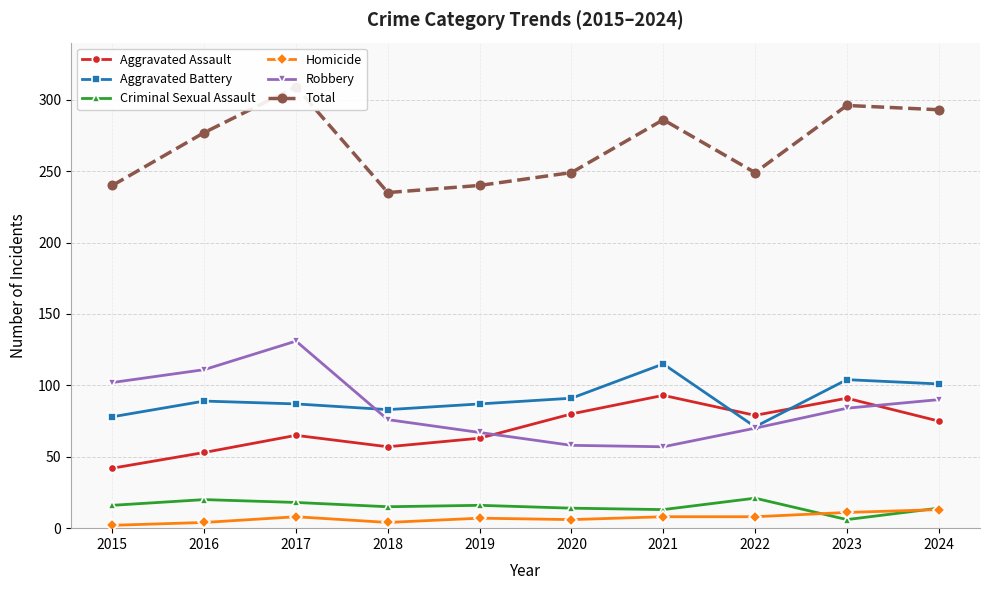

What is the difference between the highest and lowest values at 2015?

238